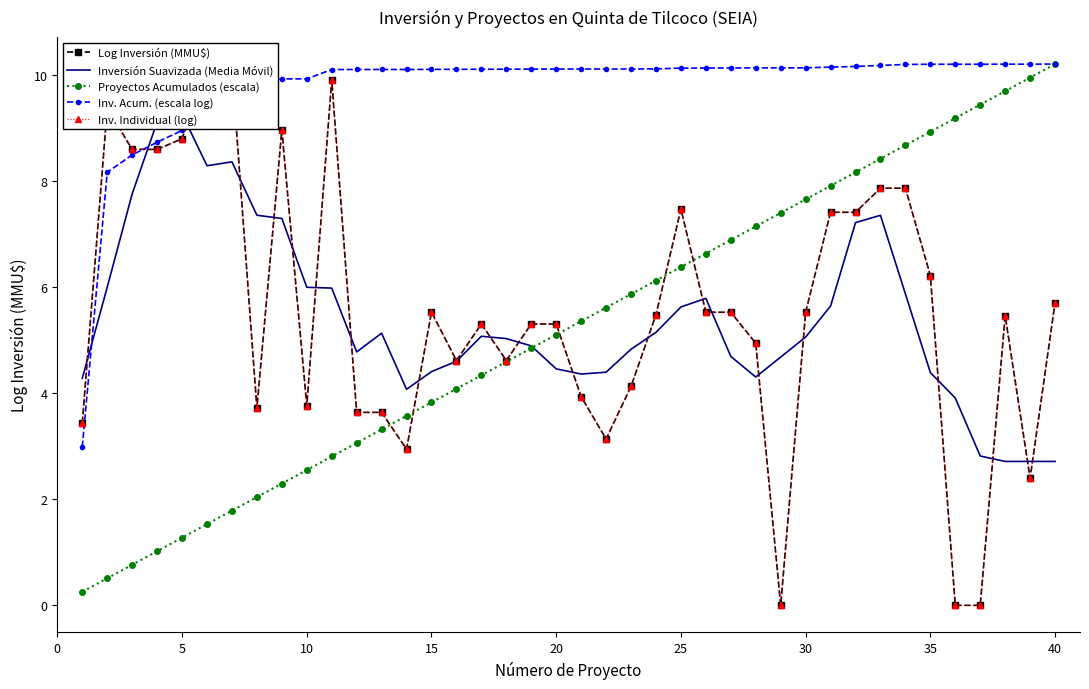

Is this an area chart (filled region under the line)?

No